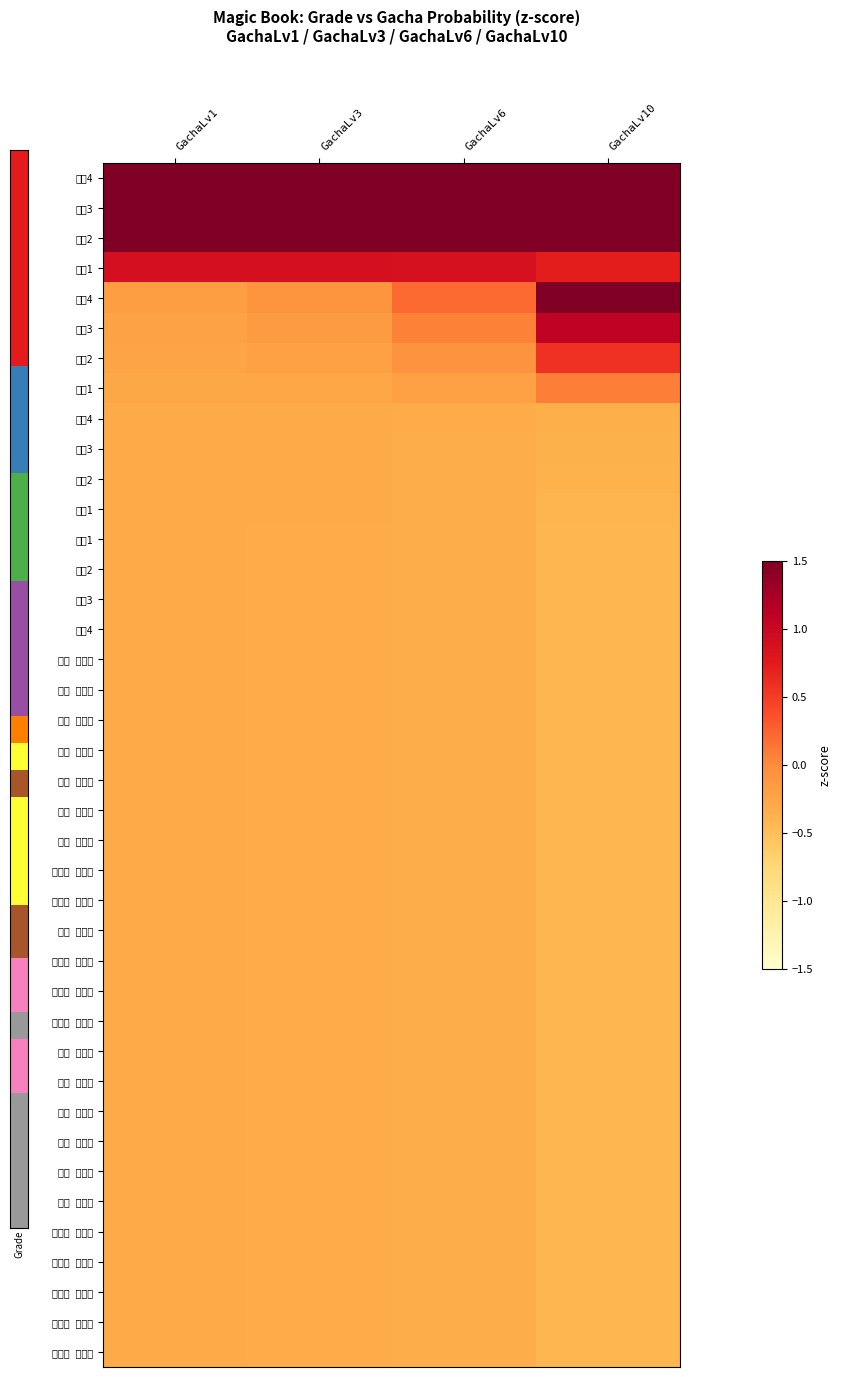

Reading right to left, what are all the values shown in this chart?

중급4: GachaLv10=4.2	GachaLv6=4.5	GachaLv3=4.5	GachaLv1=4.5
중급3: GachaLv10=3.0	GachaLv6=3.3	GachaLv3=3.3	GachaLv1=3.3
중급2: GachaLv10=1.9	GachaLv6=2.1	GachaLv3=2.1	GachaLv1=2.1
중급1: GachaLv10=0.7	GachaLv6=0.9	GachaLv3=0.9	GachaLv1=0.9
상급4: GachaLv10=1.6	GachaLv6=0.2	GachaLv3=-0.1	GachaLv1=-0.2
상급3: GachaLv10=1.1	GachaLv6=0.1	GachaLv3=-0.1	GachaLv1=-0.2
상급2: GachaLv10=0.6	GachaLv6=-0.1	GachaLv3=-0.2	GachaLv1=-0.2
상급1: GachaLv10=0.1	GachaLv6=-0.2	GachaLv3=-0.3	GachaLv1=-0.3
특급4: GachaLv10=-0.3	GachaLv6=-0.3	GachaLv3=-0.3	GachaLv1=-0.3
특급3: GachaLv10=-0.4	GachaLv6=-0.3	GachaLv3=-0.3	GachaLv1=-0.3
특급2: GachaLv10=-0.4	GachaLv6=-0.3	GachaLv3=-0.3	GachaLv1=-0.3
특급1: GachaLv10=-0.4	GachaLv6=-0.3	GachaLv3=-0.3	GachaLv1=-0.3
전설1: GachaLv10=-0.4	GachaLv6=-0.3	GachaLv3=-0.3	GachaLv1=-0.3
전설2: GachaLv10=-0.4	GachaLv6=-0.3	GachaLv3=-0.3	GachaLv1=-0.3
전설3: GachaLv10=-0.4	GachaLv6=-0.3	GachaLv3=-0.3	GachaLv1=-0.3
전설4: GachaLv10=-0.4	GachaLv6=-0.3	GachaLv3=-0.3	GachaLv1=-0.3
현무 노리개: GachaLv10=-0.4	GachaLv6=-0.3	GachaLv3=-0.3	GachaLv1=-0.3
백호 노리개: GachaLv10=-0.4	GachaLv6=-0.3	GachaLv3=-0.3	GachaLv1=-0.3
주작 노리개: GachaLv10=-0.4	GachaLv6=-0.3	GachaLv3=-0.3	GachaLv1=-0.3
청룡 노리개: GachaLv10=-0.4	GachaLv6=-0.3	GachaLv3=-0.3	GachaLv1=-0.3
황룡 노리개: GachaLv10=-0.4	GachaLv6=-0.3	GachaLv3=-0.3	GachaLv1=-0.3
흑룡 노리개: GachaLv10=-0.4	GachaLv6=-0.3	GachaLv3=-0.3	GachaLv1=-0.3
해태 노리개: GachaLv10=-0.4	GachaLv6=-0.3	GachaLv3=-0.3	GachaLv1=-0.3
병아리 노리개: GachaLv10=-0.4	GachaLv6=-0.3	GachaLv3=-0.3	GachaLv1=-0.3
삼족오 노리개: GachaLv10=-0.4	GachaLv6=-0.3	GachaLv3=-0.3	GachaLv1=-0.3
기린 노리개: GachaLv10=-0.4	GachaLv6=-0.3	GachaLv3=-0.3	GachaLv1=-0.3
달토끼 노리개: GachaLv10=-0.4	GachaLv6=-0.3	GachaLv3=-0.3	GachaLv1=-0.3
삼목구 노리개: GachaLv10=-0.4	GachaLv6=-0.3	GachaLv3=-0.3	GachaLv1=-0.3
구미호 노리개: GachaLv10=-0.4	GachaLv6=-0.3	GachaLv3=-0.3	GachaLv1=-0.3
천마 노리개: GachaLv10=-0.4	GachaLv6=-0.3	GachaLv3=-0.3	GachaLv1=-0.3
차사 노리개: GachaLv10=-0.4	GachaLv6=-0.3	GachaLv3=-0.3	GachaLv1=-0.3
염라 노리개: GachaLv10=-0.4	GachaLv6=-0.3	GachaLv3=-0.3	GachaLv1=-0.3
여래 노리개: GachaLv10=-0.4	GachaLv6=-0.3	GachaLv3=-0.3	GachaLv1=-0.3
강림 노리개: GachaLv10=-0.4	GachaLv6=-0.3	GachaLv3=-0.3	GachaLv1=-0.3
불멸 노리개: GachaLv10=-0.4	GachaLv6=-0.3	GachaLv3=-0.3	GachaLv1=-0.3
적선녀 노리개: GachaLv10=-0.4	GachaLv6=-0.3	GachaLv3=-0.3	GachaLv1=-0.3
등선녀 노리개: GachaLv10=-0.4	GachaLv6=-0.3	GachaLv3=-0.3	GachaLv1=-0.3
황선녀 노리개: GachaLv10=-0.4	GachaLv6=-0.3	GachaLv3=-0.3	GachaLv1=-0.3
녹선녀 노리개: GachaLv10=-0.4	GachaLv6=-0.3	GachaLv3=-0.3	GachaLv1=-0.3
청선녀 노리개: GachaLv10=-0.4	GachaLv6=-0.3	GachaLv3=-0.3	GachaLv1=-0.3